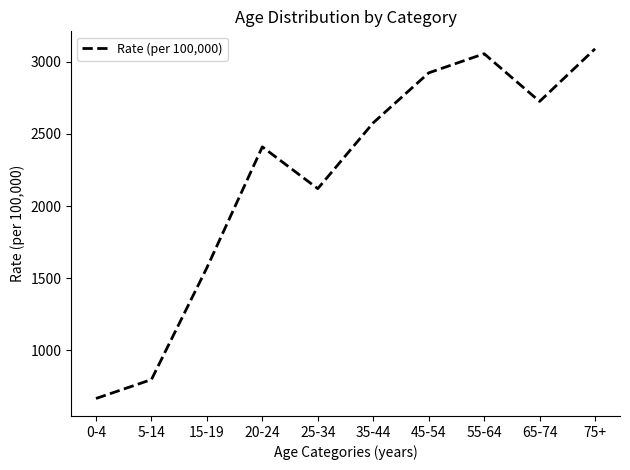

True or false: the data shows 931.9 at 65-74.

False